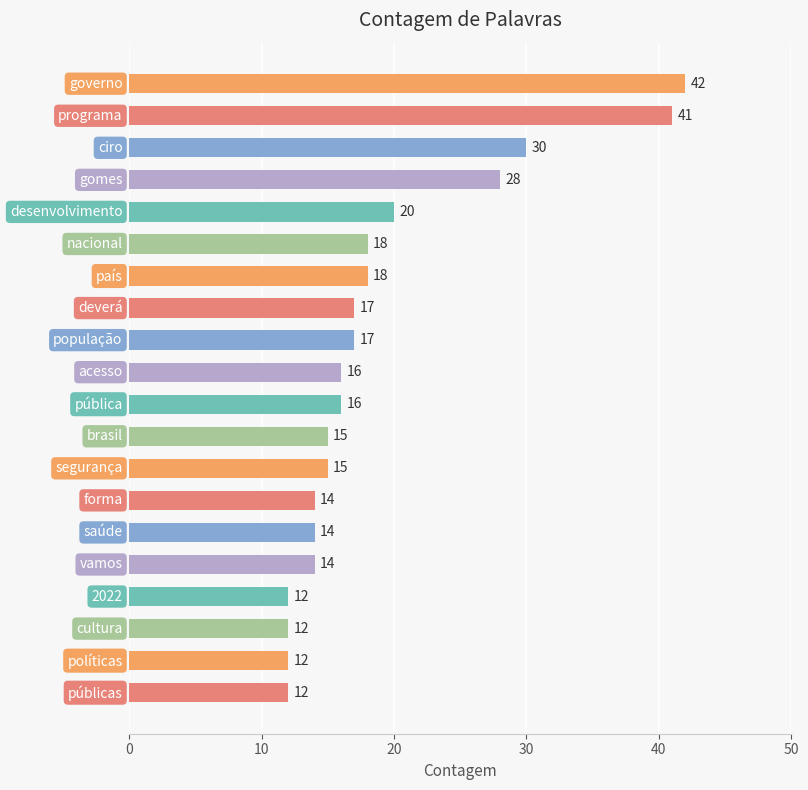

What is the difference between the second highest and second lowest values?

29